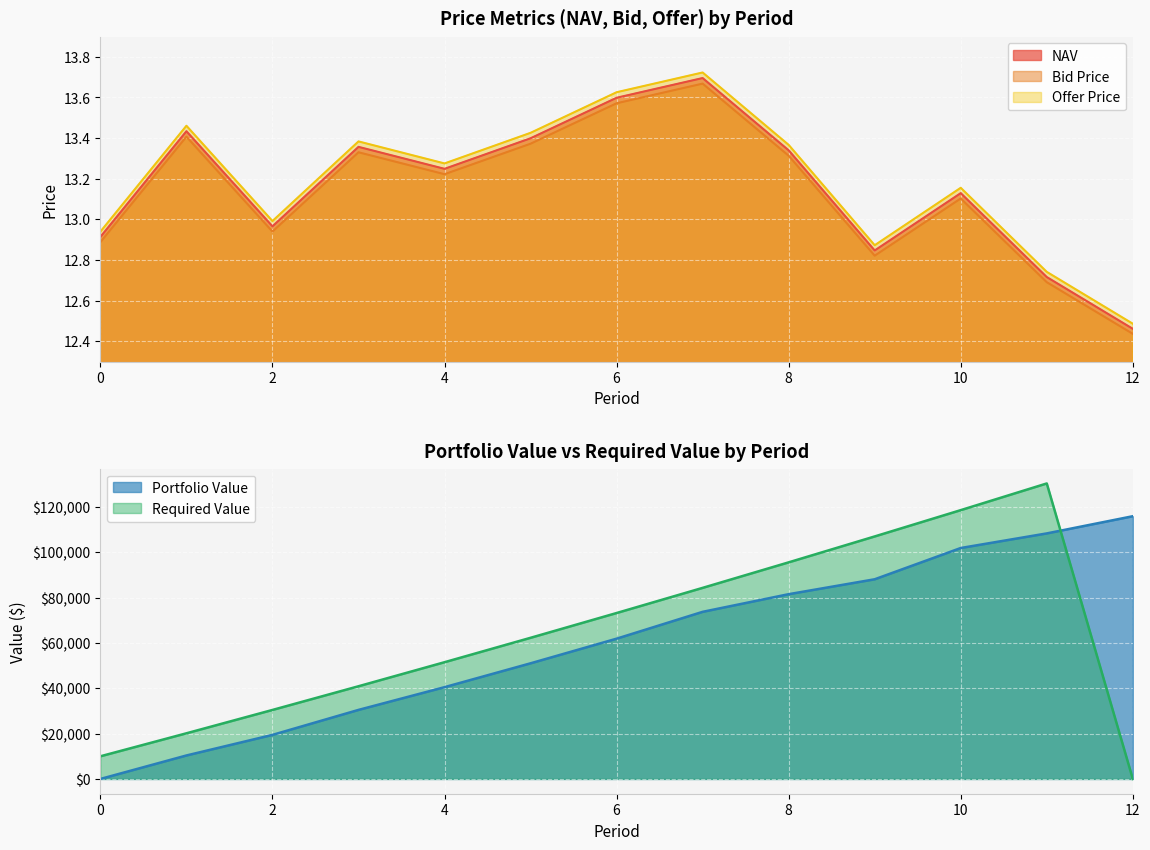

True or false: Offer Price and Bid Price cross at least once.

False